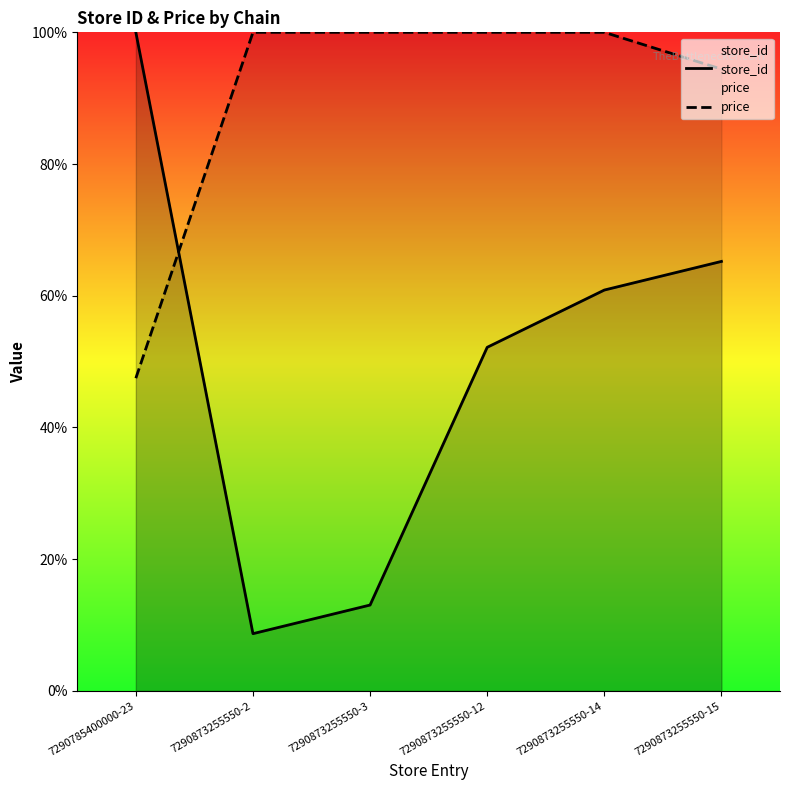

True or false: price and store_id cross at least once.

True